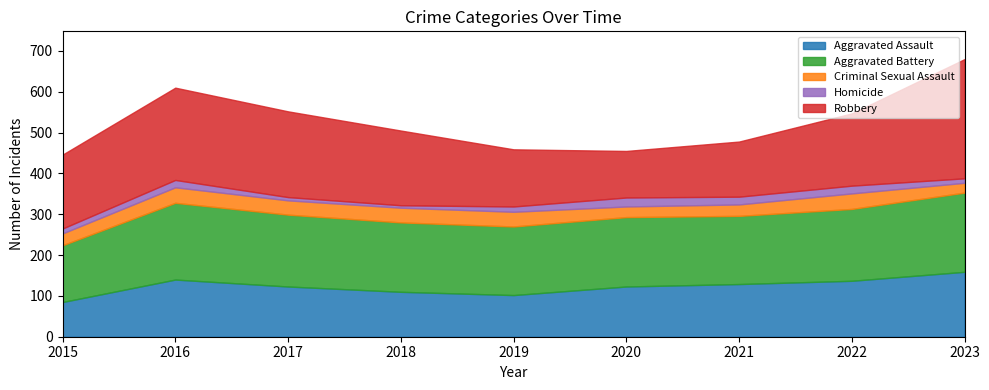

True or false: Criminal Sexual Assault and Homicide cross at least once.

False